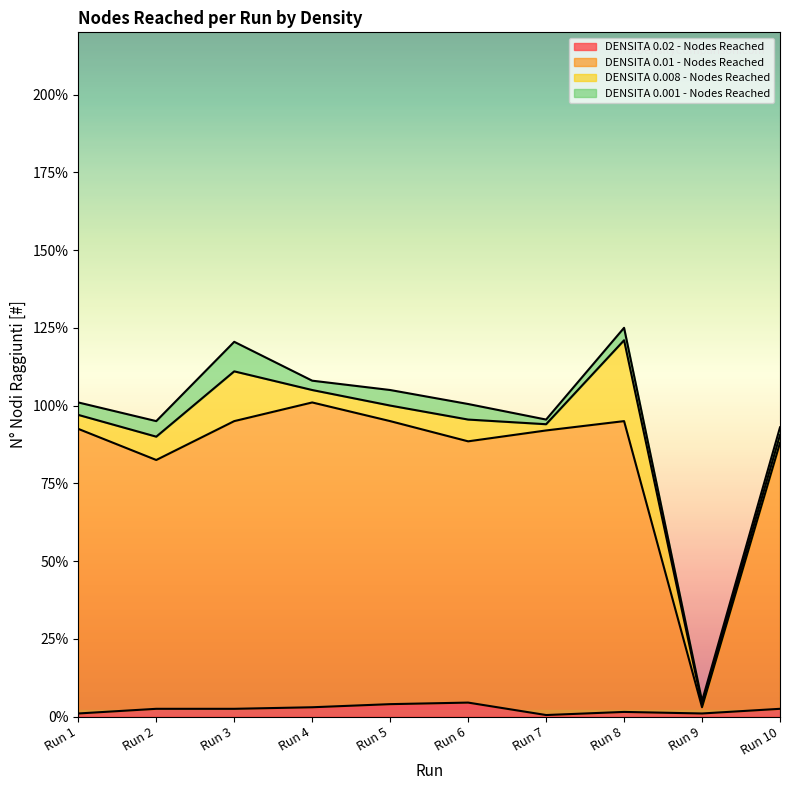

The value of DENSITA 0.01 - Nodes Reached at Run 5 is 95.0. True or false?

True